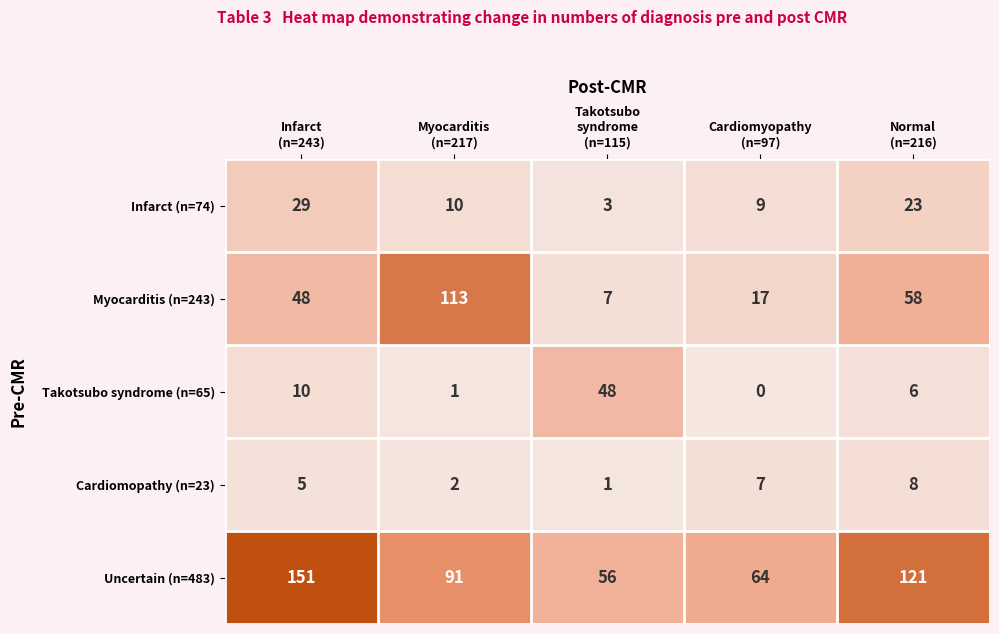

What is the difference between the highest and lowest values at Takotsubo
syndrome
(n=115)?

55